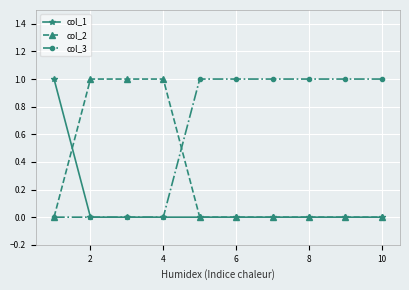

How many lines are shown in the chart?

3